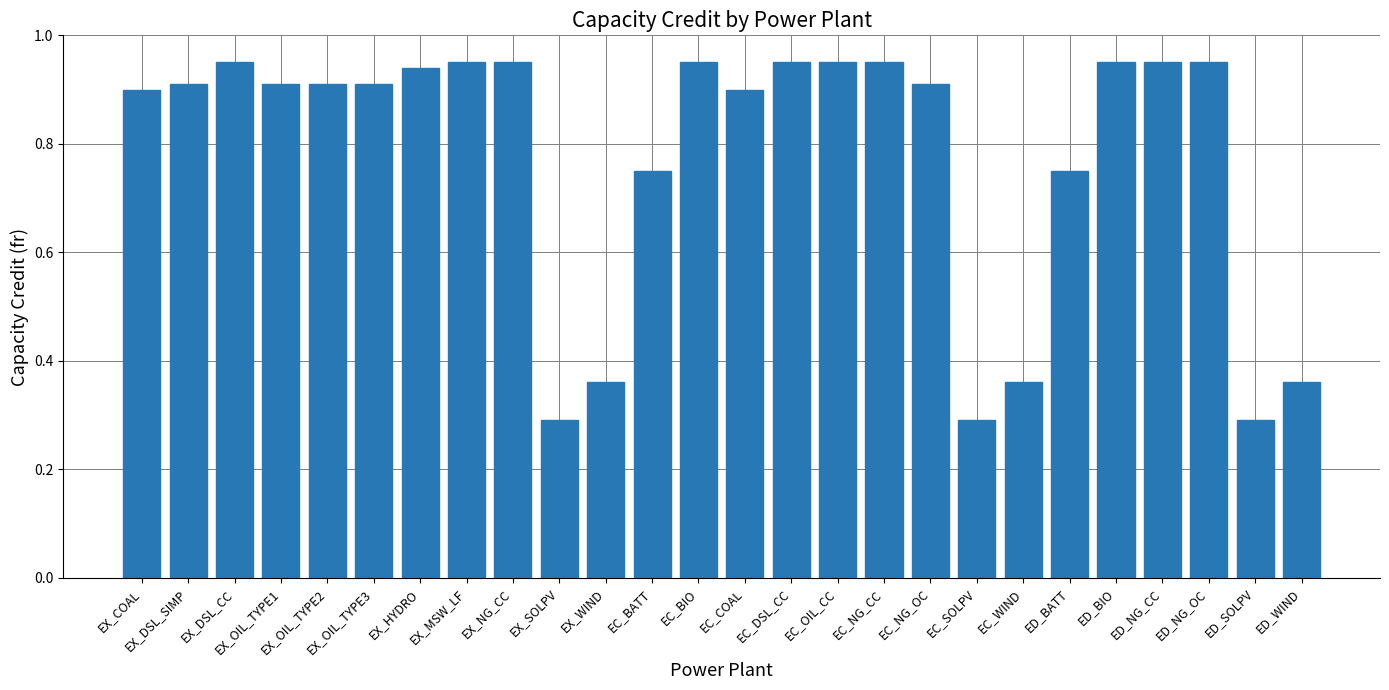

What is the label of the 8th bar from the left?

EX_MSW_LF